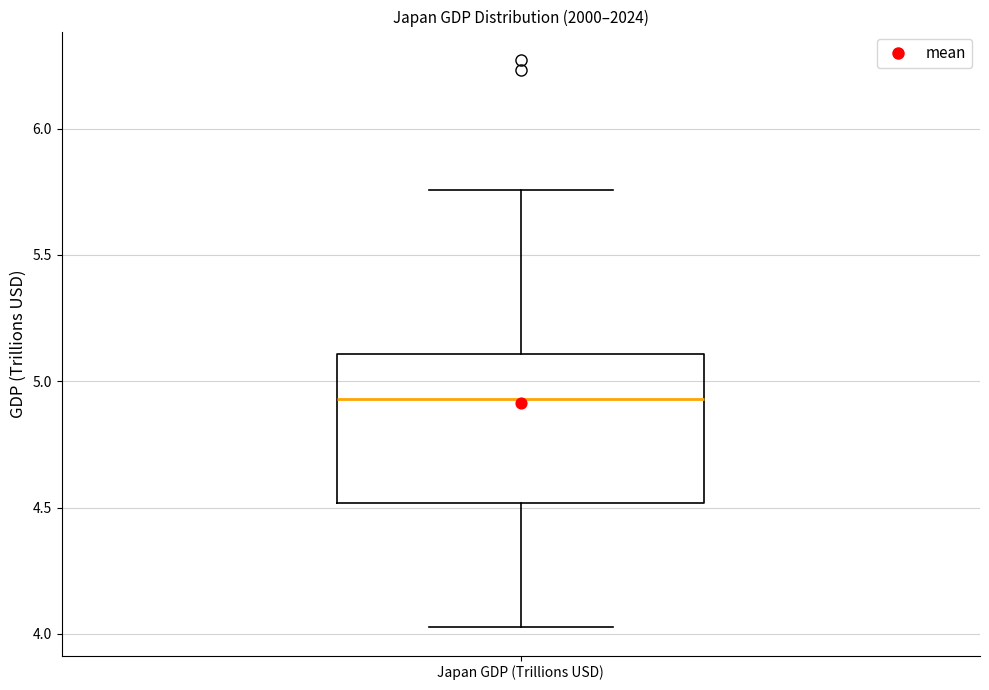

Read this box plot against the y-axis: the position of the median line, the range covered by the box, and the ends of both whiskers. The values are not printed on the chart, so give them approximately, as read against the axis.

median 4.95, box 4.50 to 5.10, whiskers 4.05 to 5.75